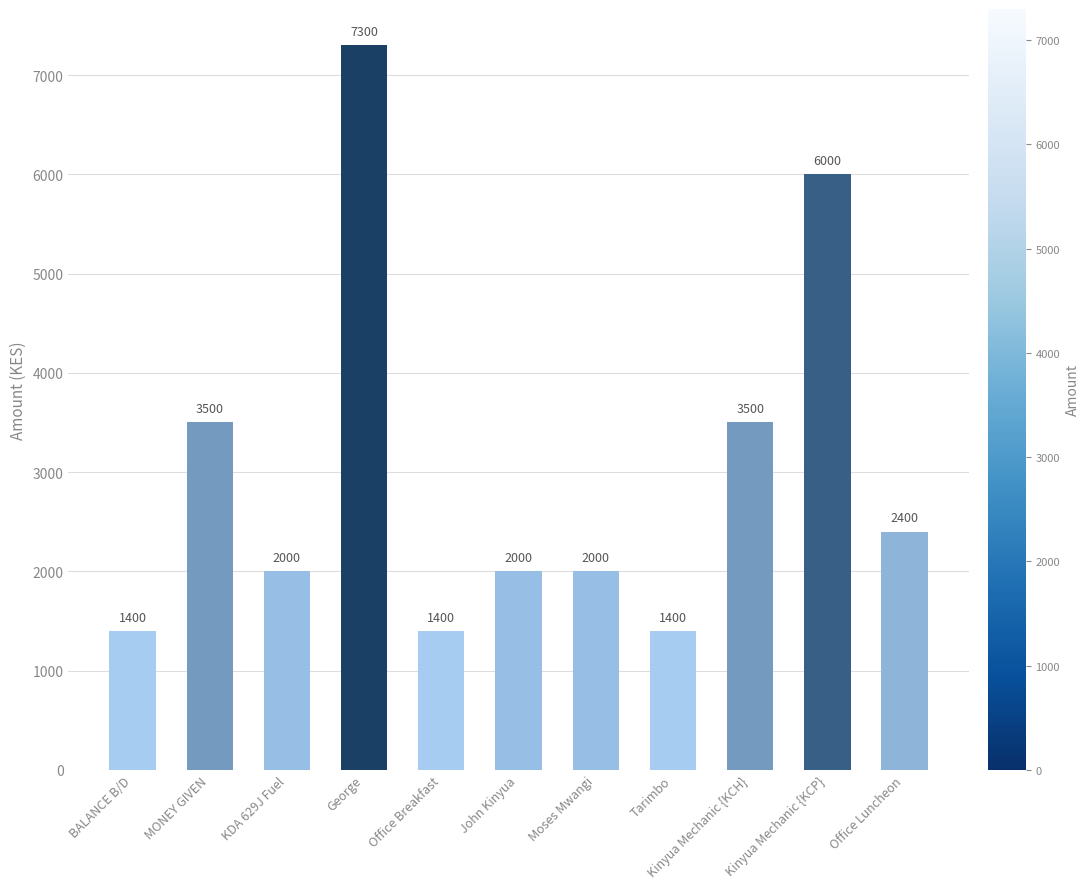

Reading right to left, extract all data points from this chart.

2400	6000	3500	1400	2000	2000	1400	7300	2000	3500	1400